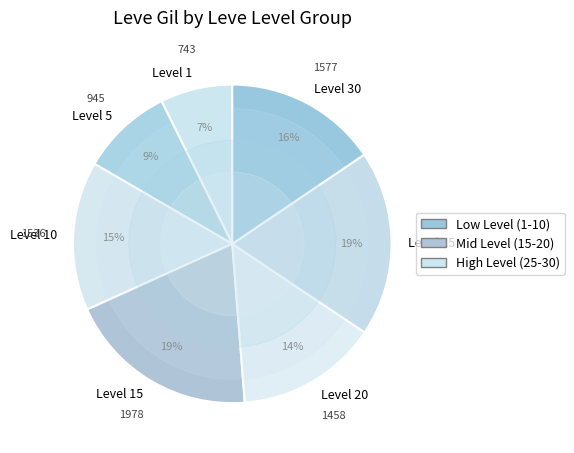

True or false: Level 10 accounts for 4% of the total.

False